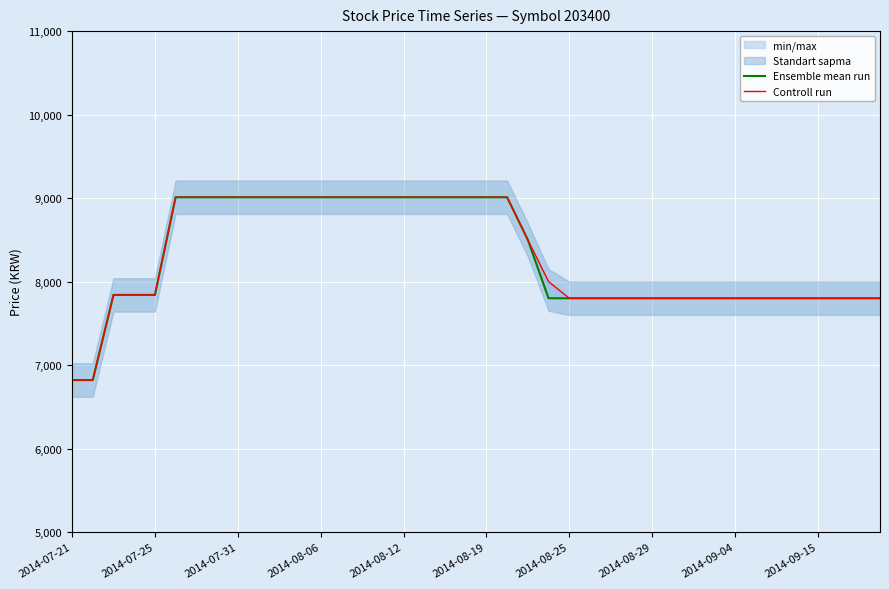

List the series in order of their overall mean, lowest first.

Ensemble mean run, Controll run